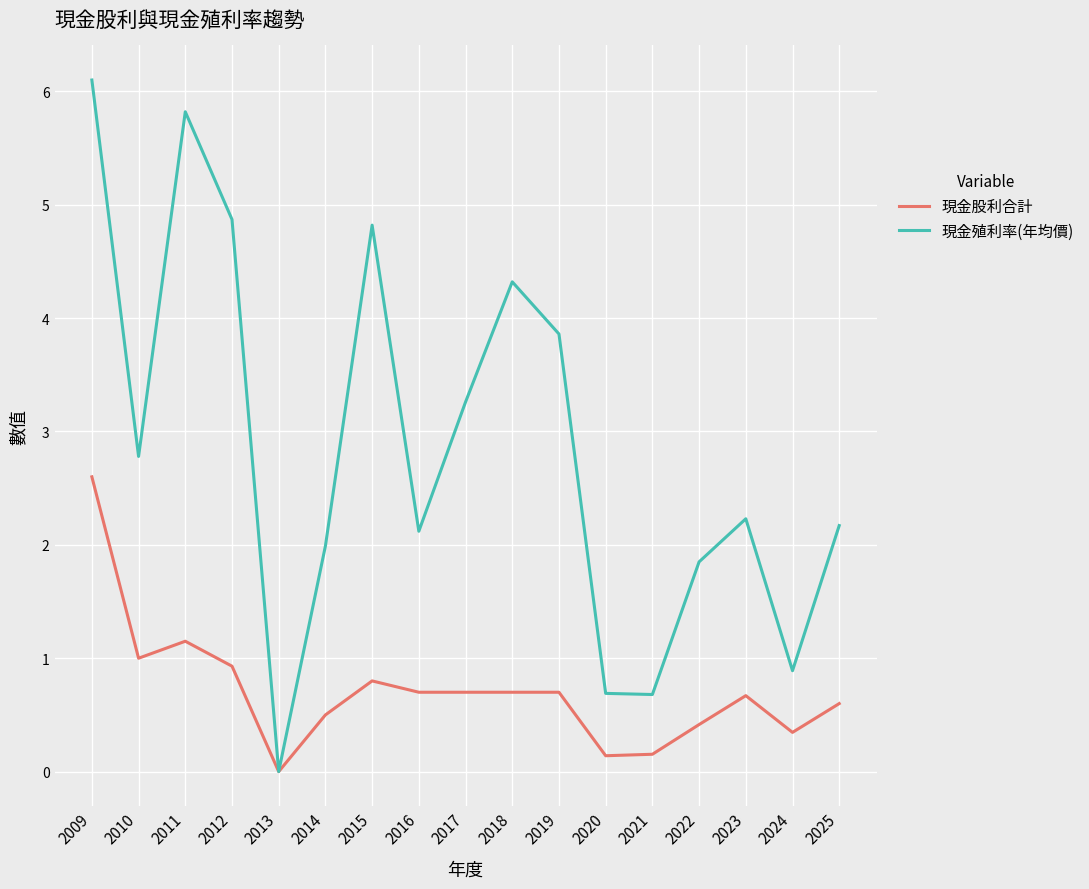

Which series has the largest total across all categories?

現金殖利率(年均價)